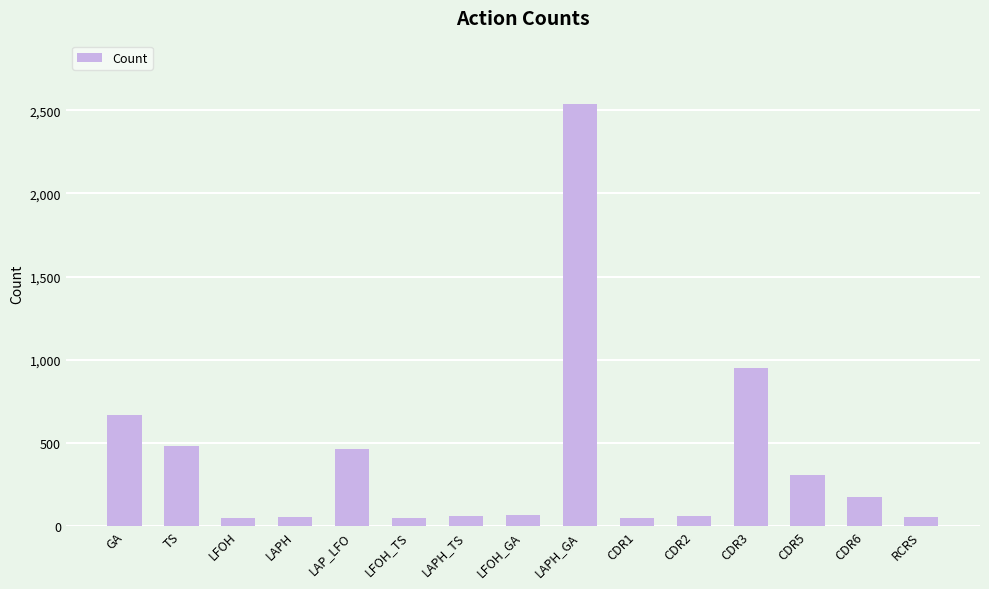

What is the greatest value displayed?

2538